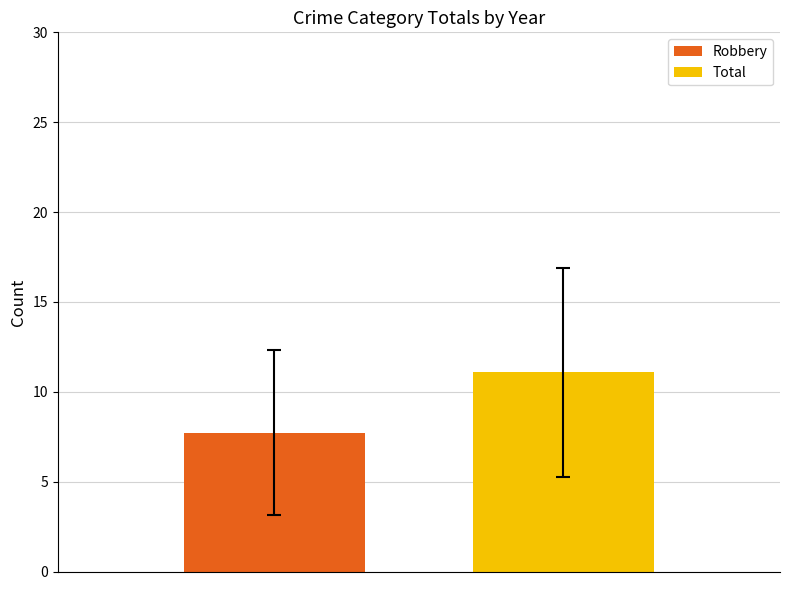

How many groups of bars are there?

1